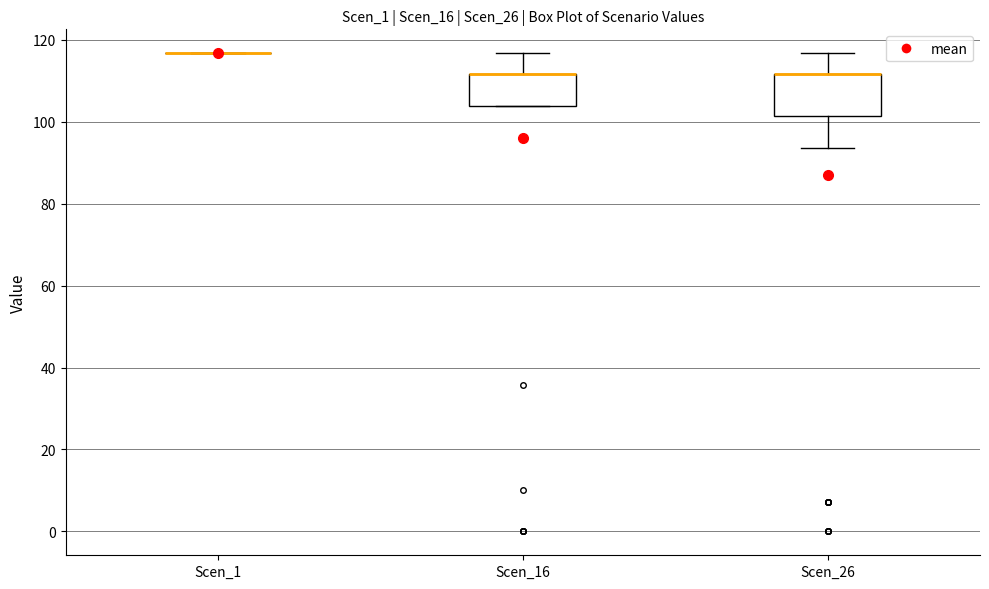

Where does the lower whisker of the box for Scen_26 end on the y-axis? The values are not printed on the chart, so give them approximately, as read against the axis.

94